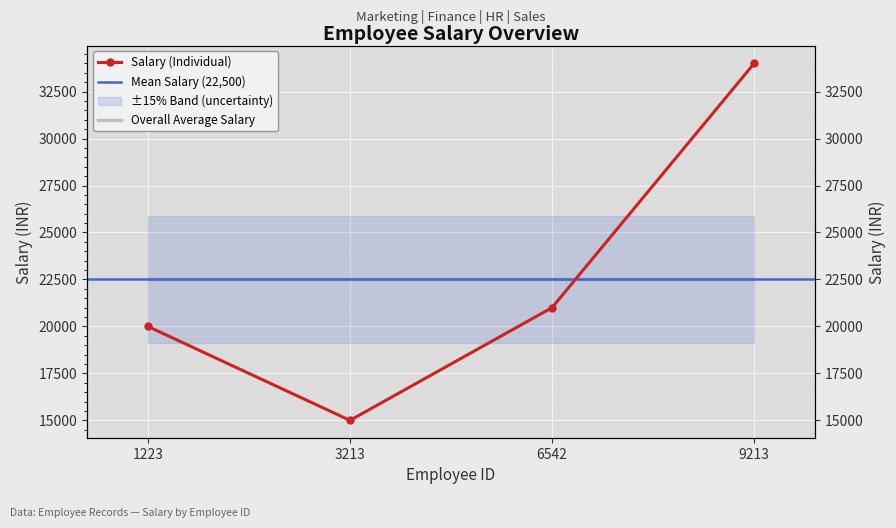

Is it true that the value at 1223 is 35397?

False